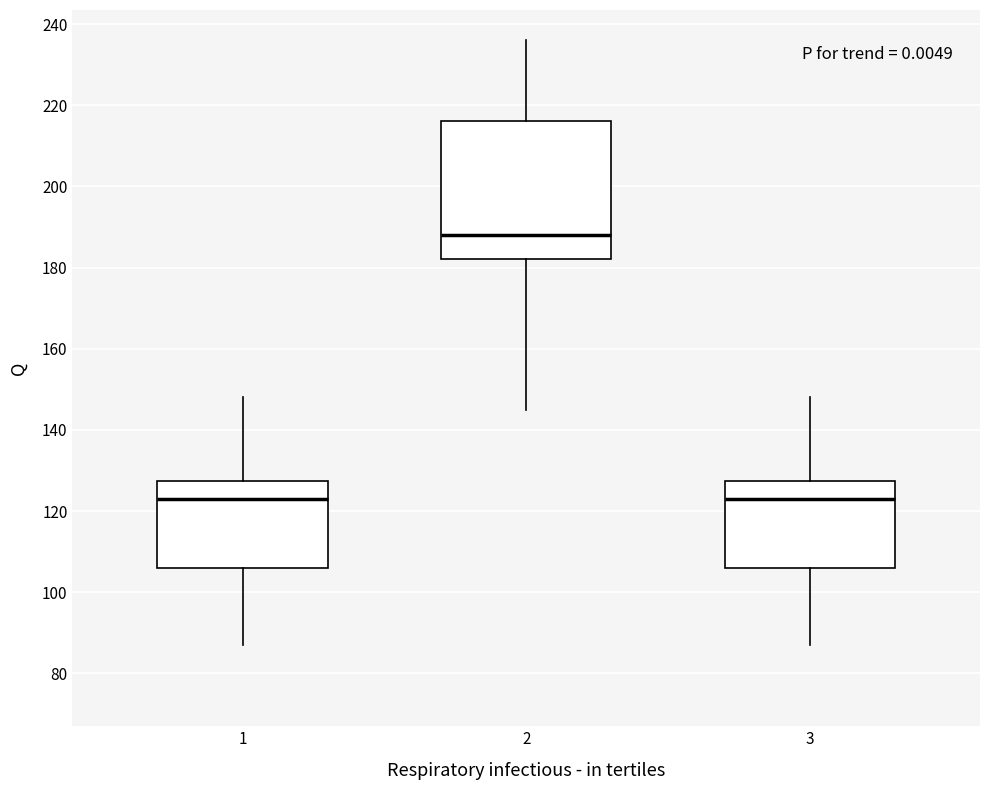

Which box's median line is the highest?

2